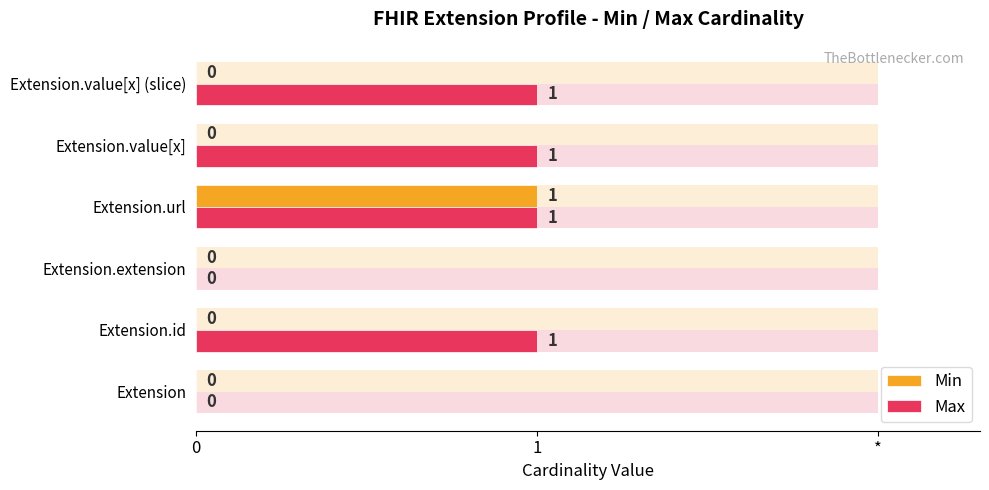

How many values in Min are above zero?

1